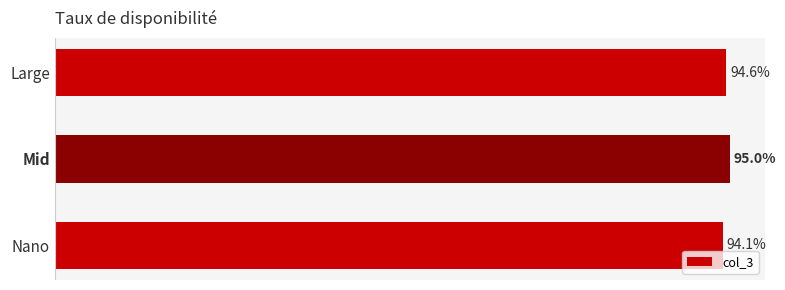

Rank the categories by value from lowest to highest.

Nano, Large, Mid